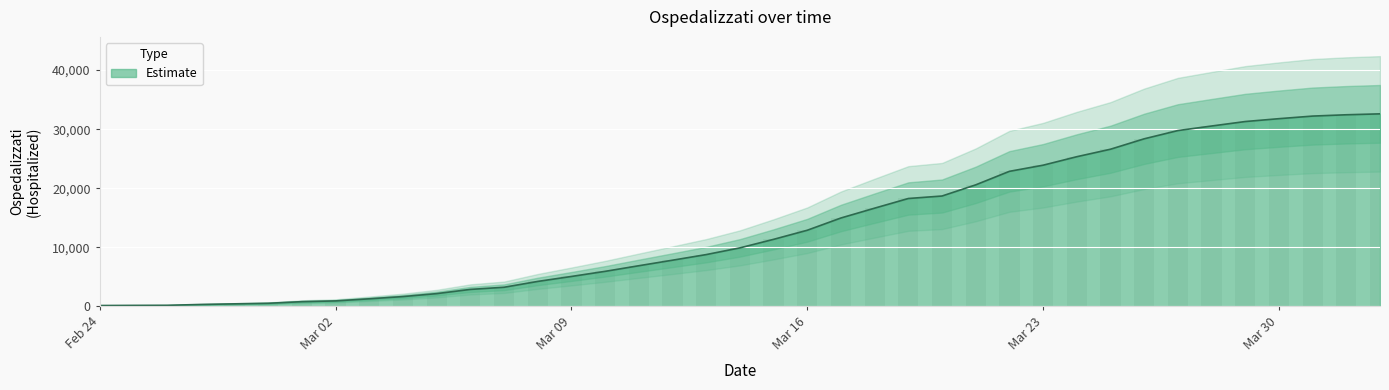

What is the approximate value at 2020-03-31, to the nearest 100?

32200